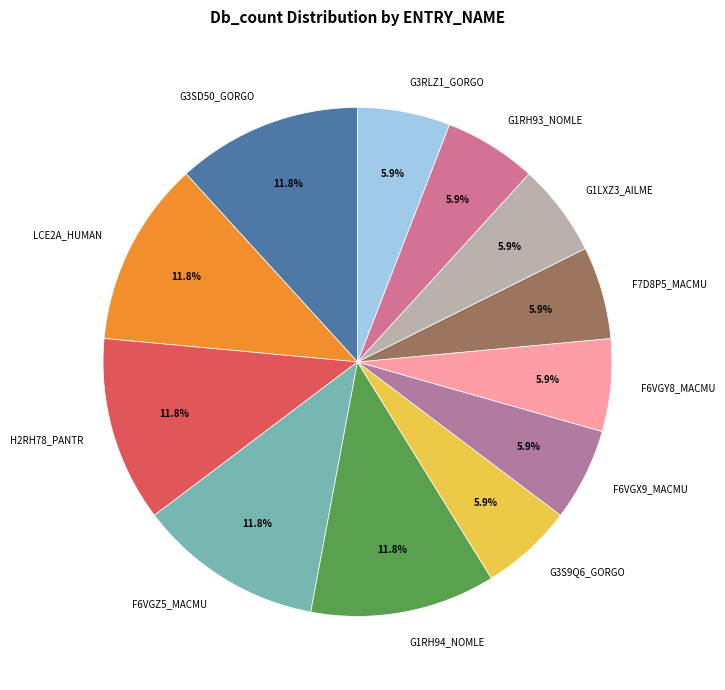

To the nearest percent, what is the difference between the largest and smallest slice percentages?

6%